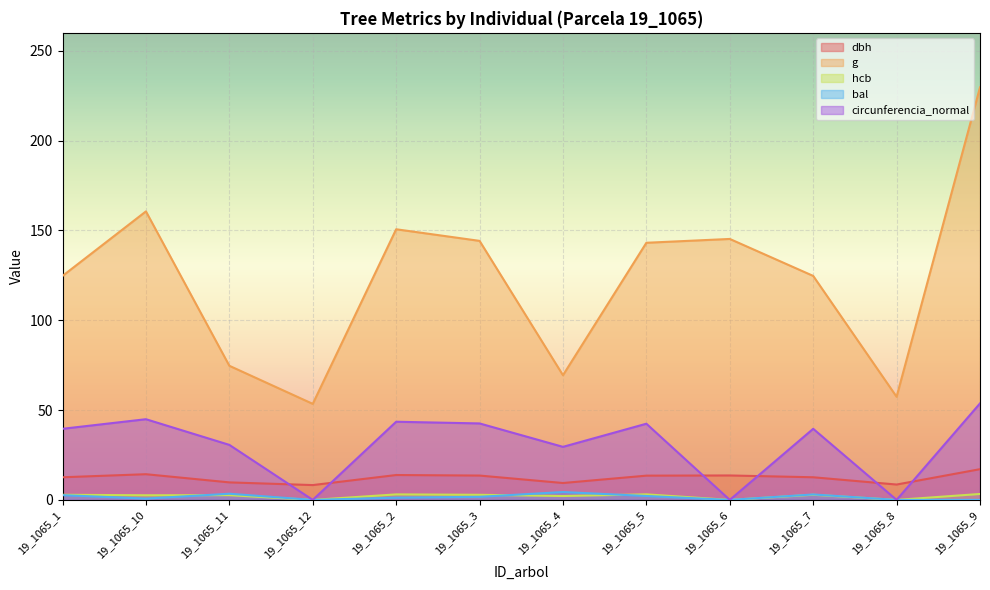

The bal series shows 1.1 at 19_1065_4. True or false?

False